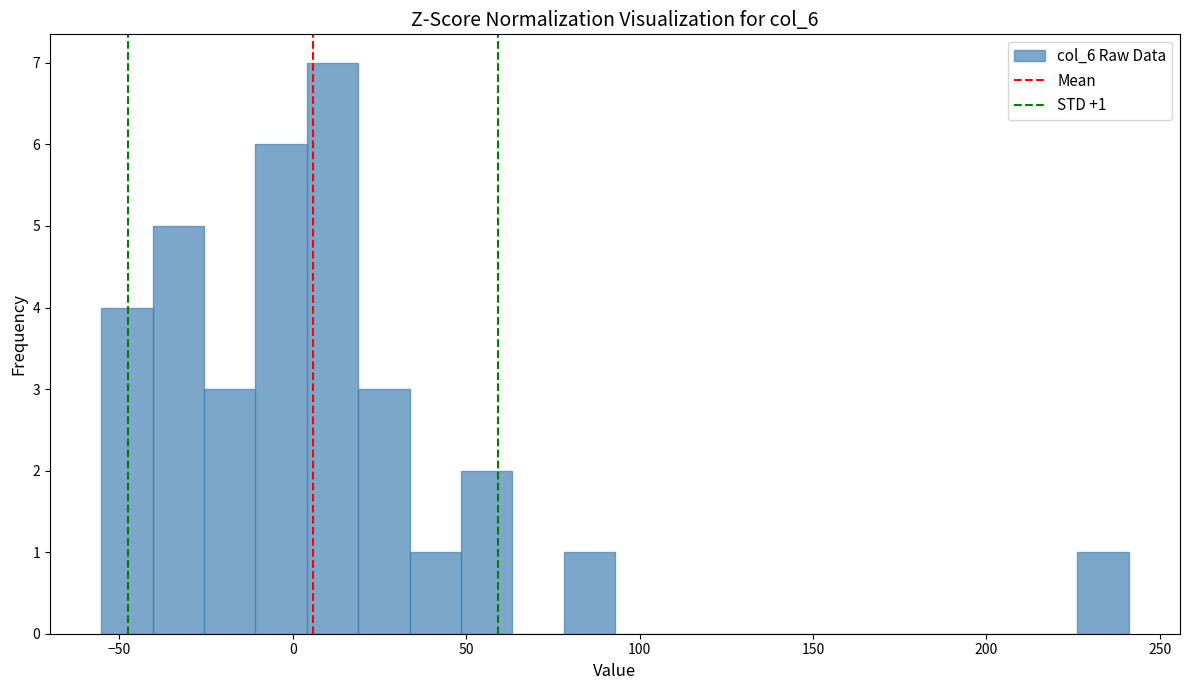

Around what value on the x-axis is the tallest bar? Give the approximate position of its centre, as read against the axis.

10